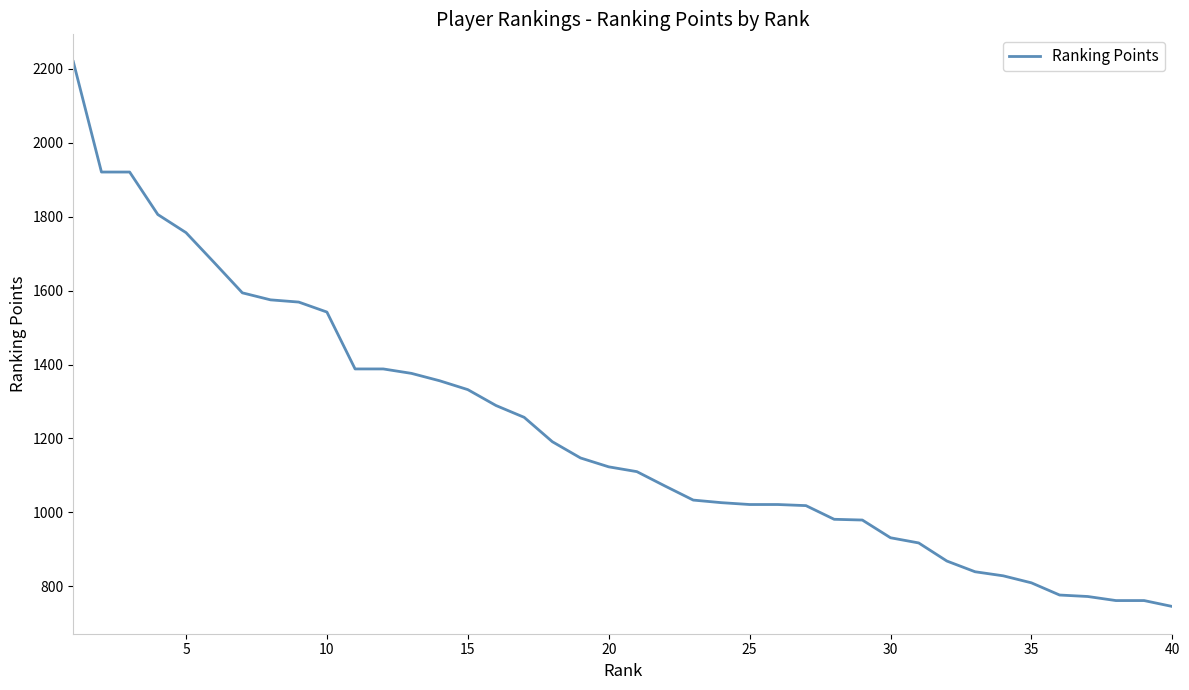

What is the minimum value shown in the chart?

745